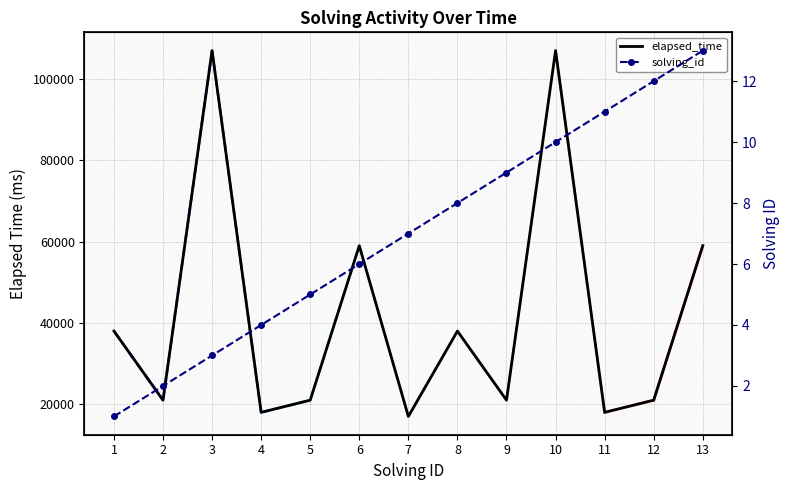

Is the value of solving_id at 13 greater than the value of elapsed_time at 9?

No